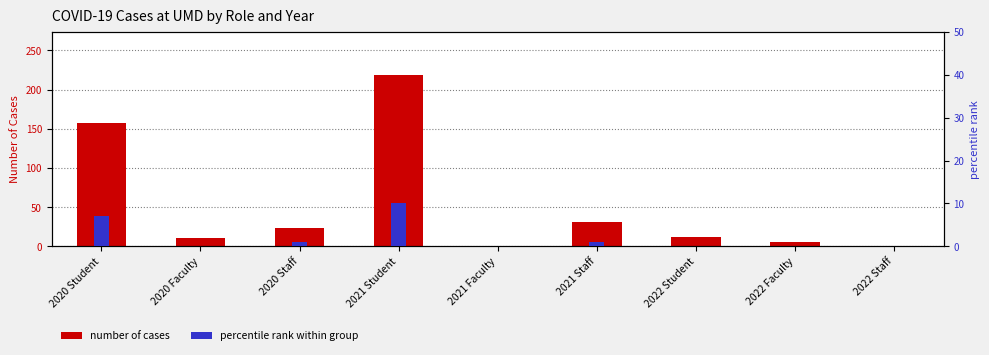

Which series changed the most between 2021 Faculty and 2022 Student?

number of cases